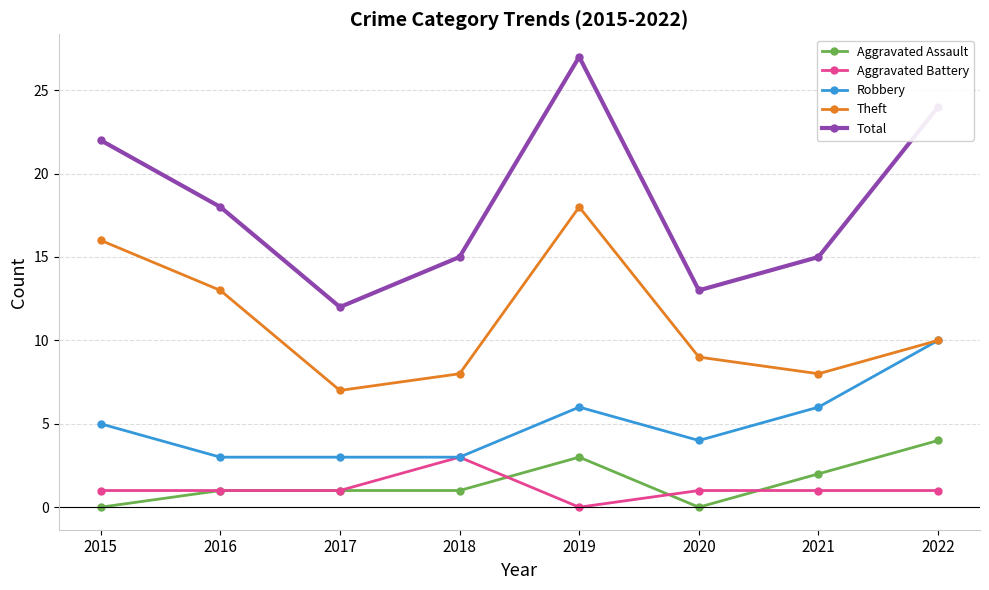

What is the total value across all series at 2016?

36